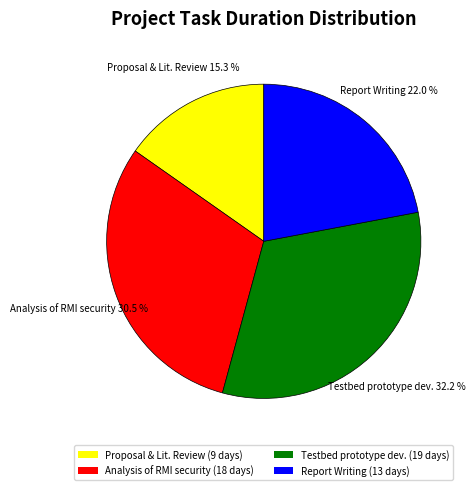

Which has a higher value, Proposal & Lit. Review (9 days) or Report Writing (13 days)?

Report Writing (13 days)